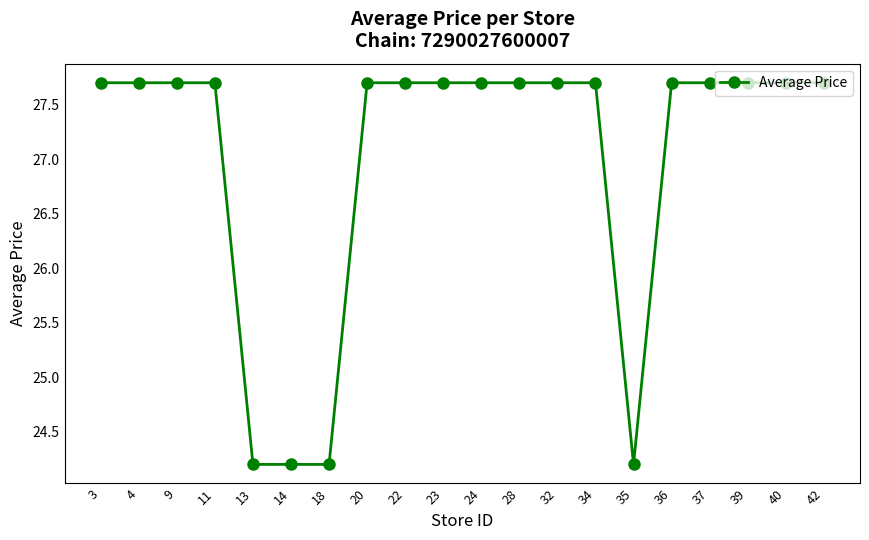

True or false: the data shows 47.4 at 36.

False